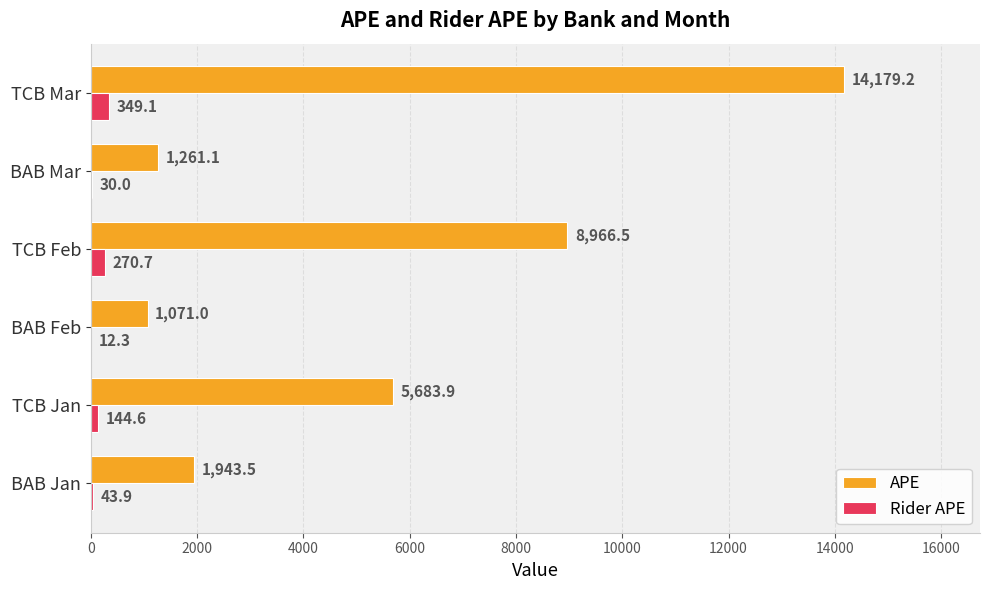

Which category has the highest value in the Rider APE series?

TCB Mar